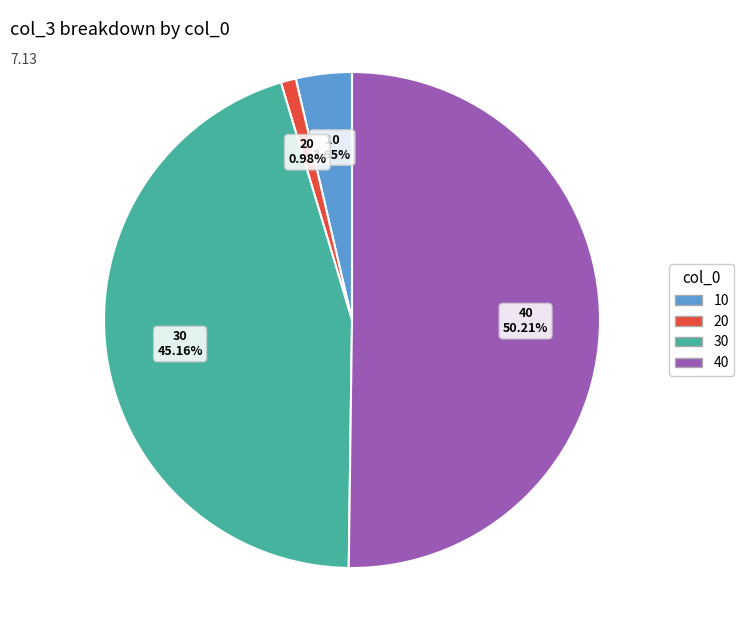

Which category accounts for the majority?

40